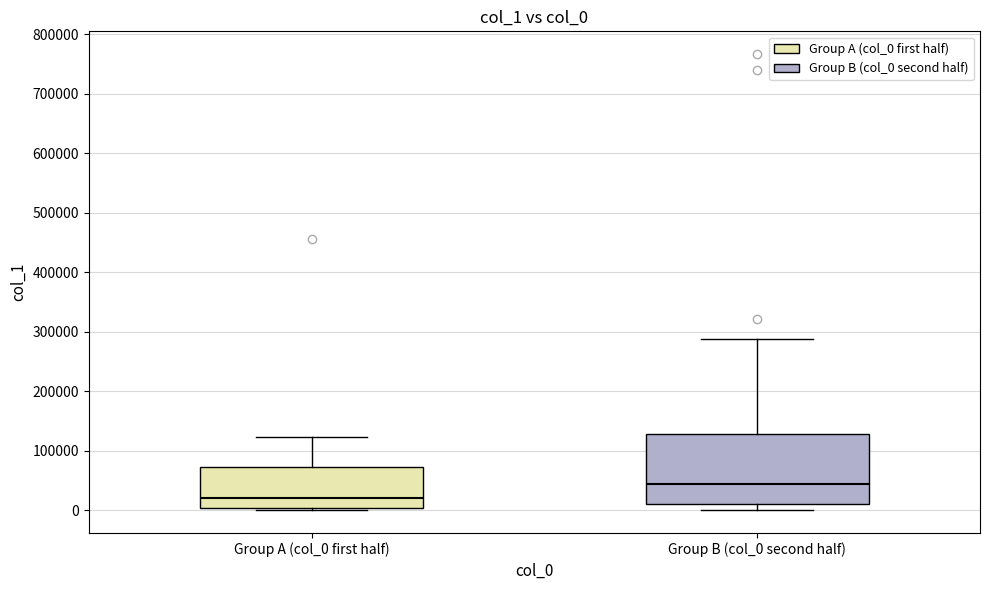

Which box is the tallest, from its lower edge to its upper edge?

Group B (col_0 second half)